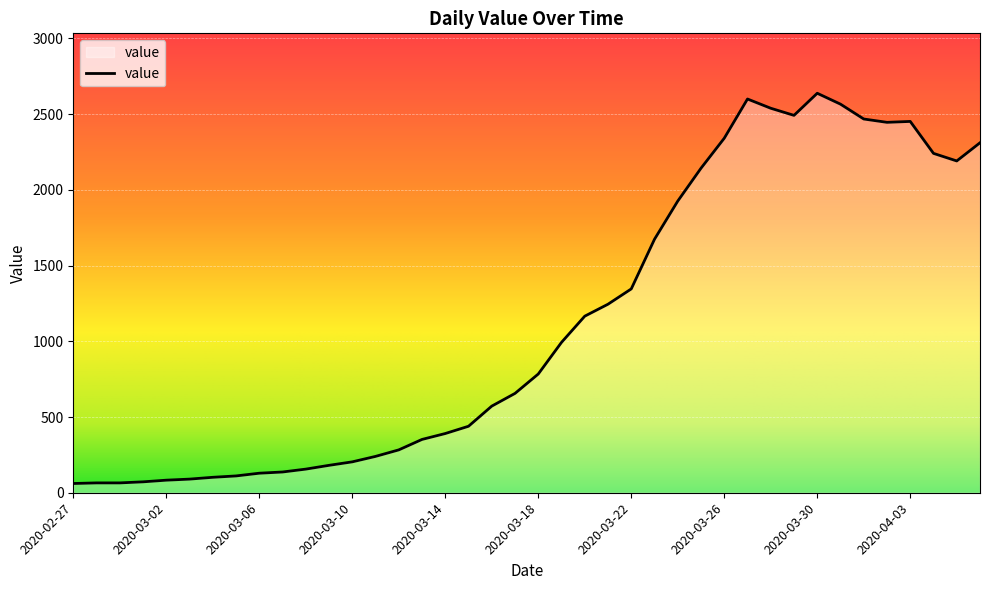

What is the difference between the maximum and minimum values?

2577